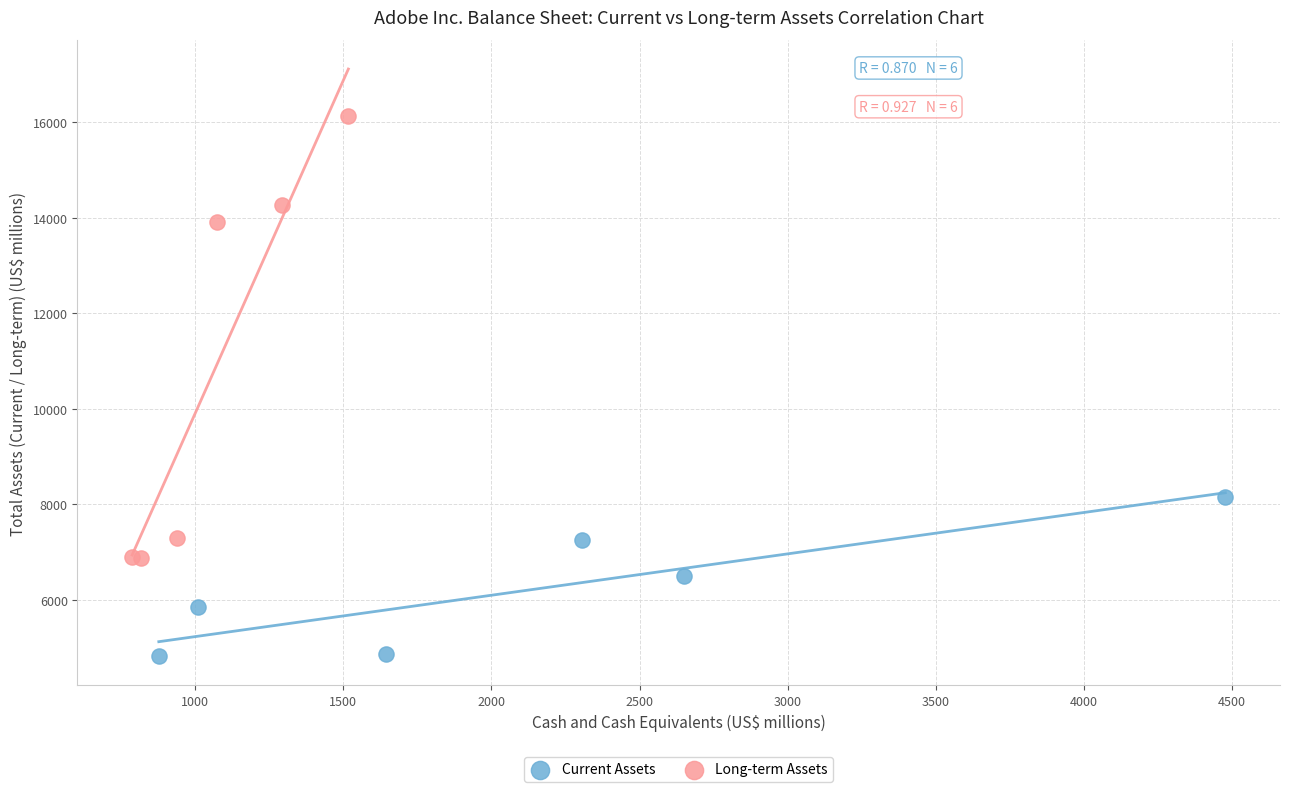

Which series contains the highest Y value?

Long-term Assets